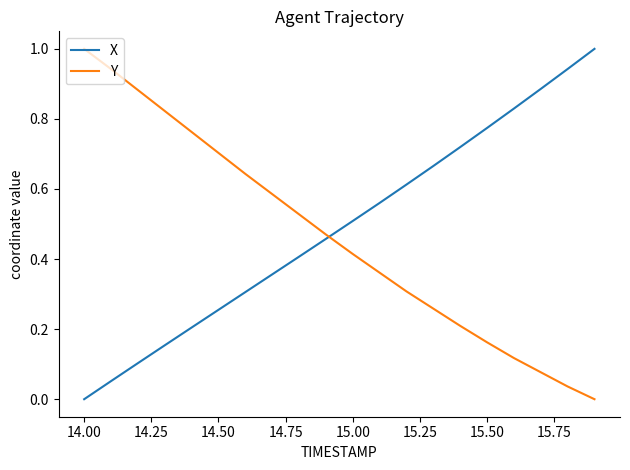

After their last crossing, which series has the higher values: Y or X?

X